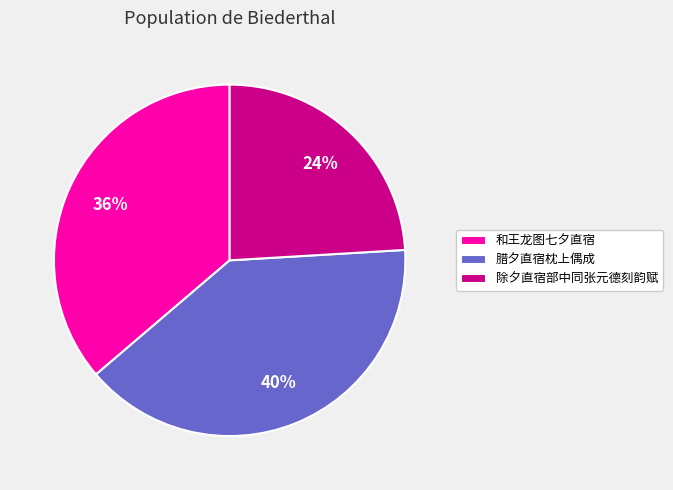

Is the sum of 和王龙图七夕直宿 and 除夕直宿部中同张元德刻韵赋 greater than half?

Yes